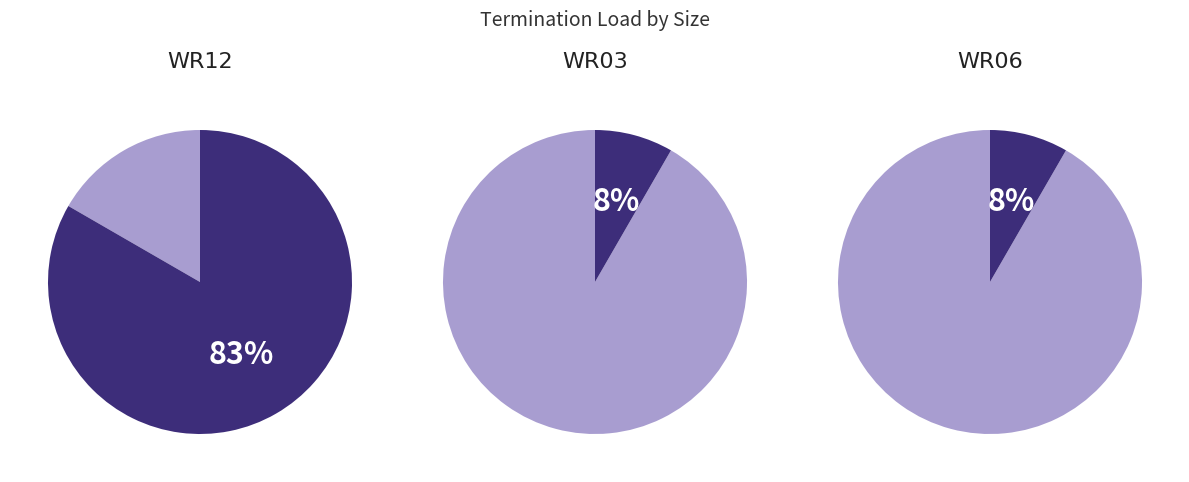

To the nearest percent, what percentage of the pie is WR12?

83%